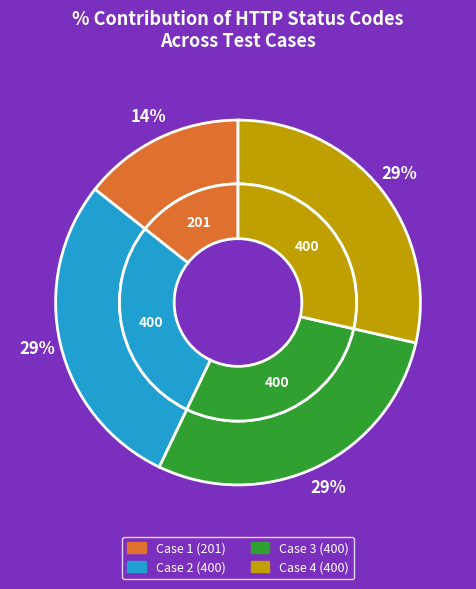

Is it true that Case 2 (400) is 29% of the pie?

True